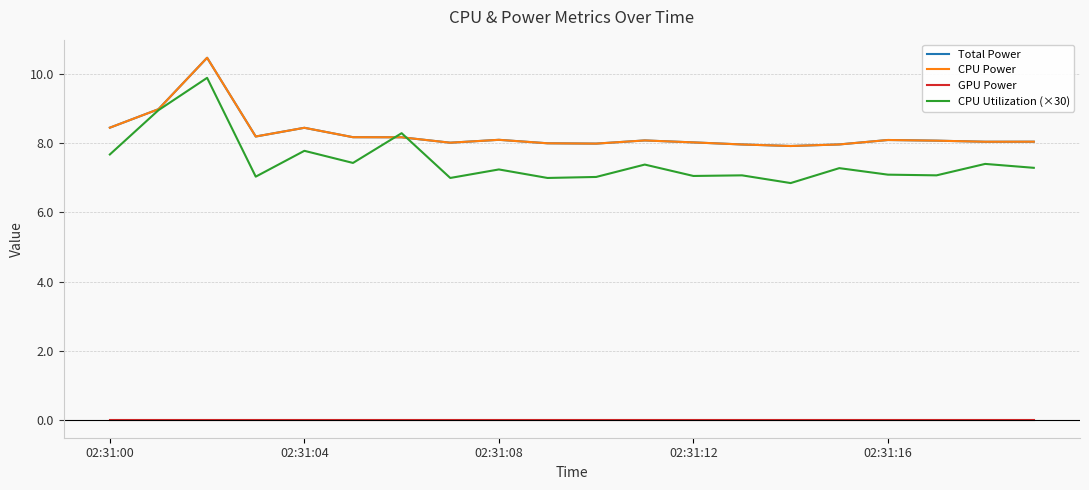

What is the sum of all CPU Power values?

165.3